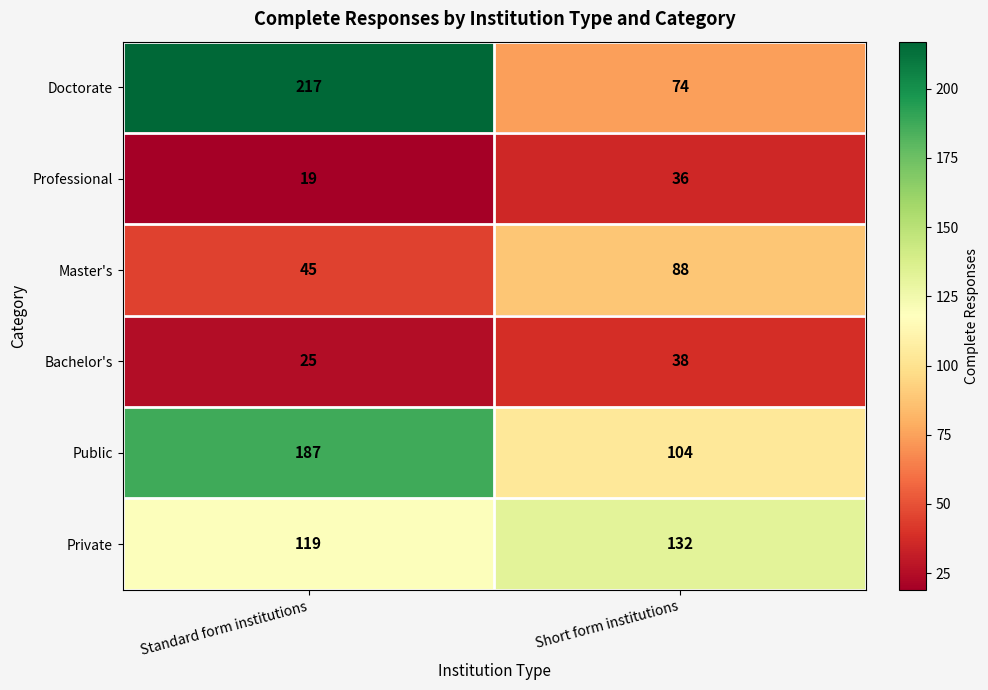

Reading left to right, extract all data points from this chart.

Doctorate: Standard form institutions=217	Short form institutions=74
Professional: Standard form institutions=19	Short form institutions=36
Master's: Standard form institutions=45	Short form institutions=88
Bachelor's: Standard form institutions=25	Short form institutions=38
Public: Standard form institutions=187	Short form institutions=104
Private: Standard form institutions=119	Short form institutions=132